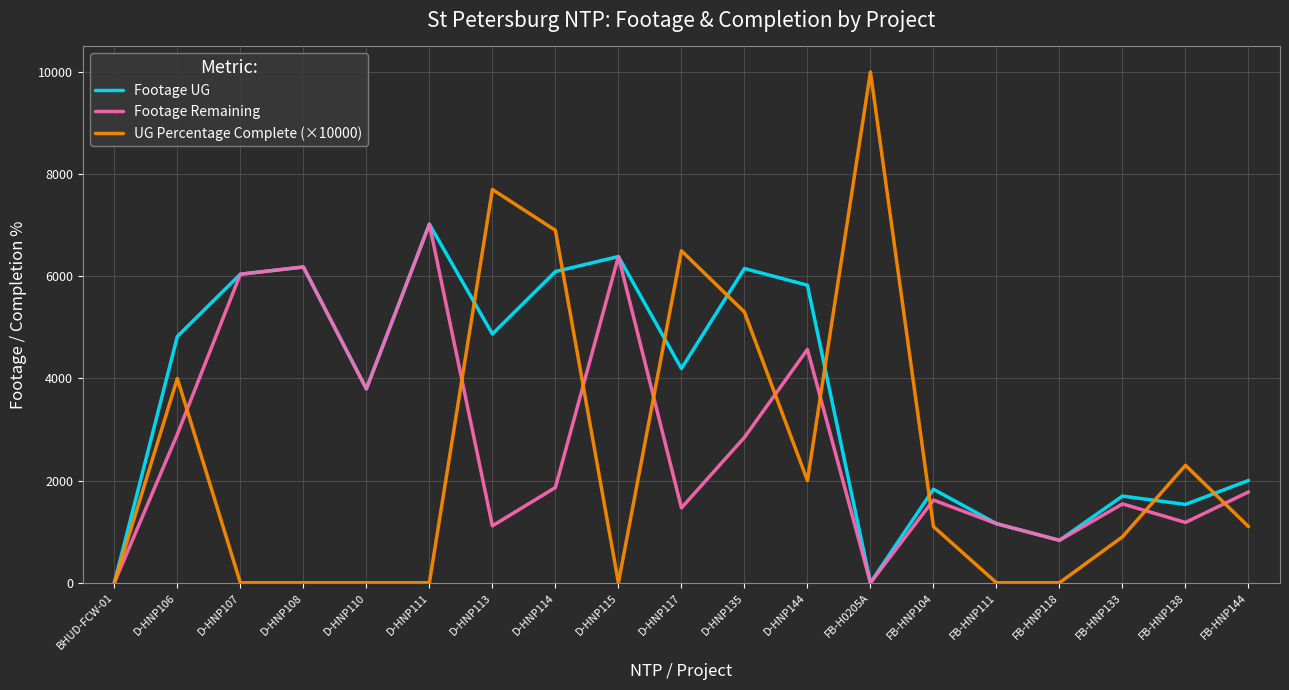

What position from the left is D-HNP113?

7